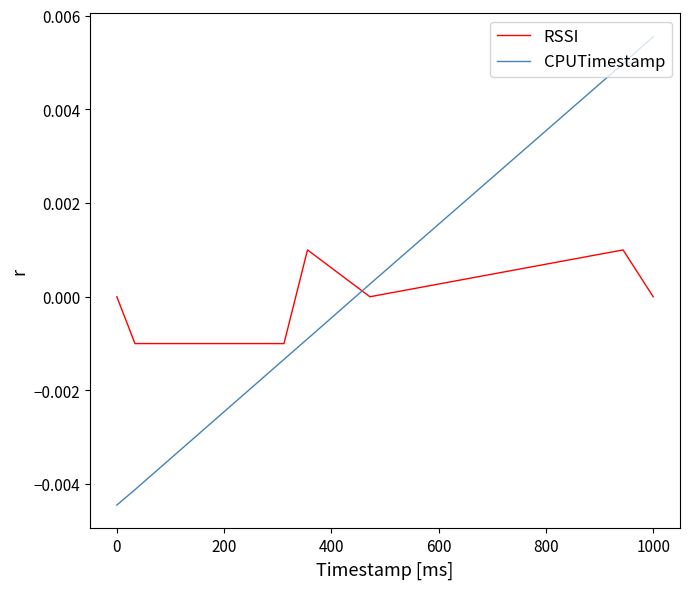

Rank the series by their maximum value, from highest to lowest.

CPUTimestamp, RSSI